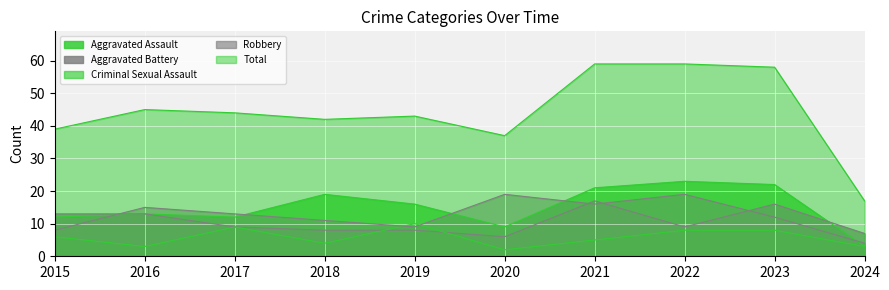

Count the number of data series in this chart.

5